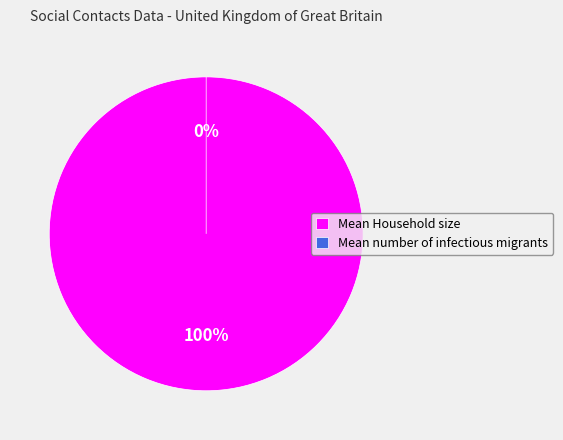

What is the change in value from Mean Household size to Mean number of infectious migrants?

-2.8